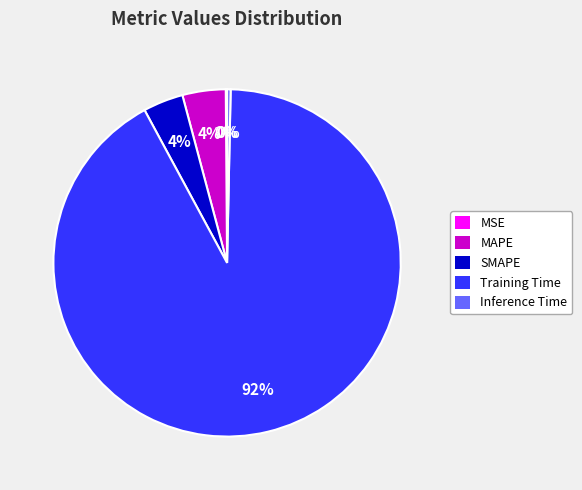

Combined, do SMAPE and Inference Time account for over 50%?

No